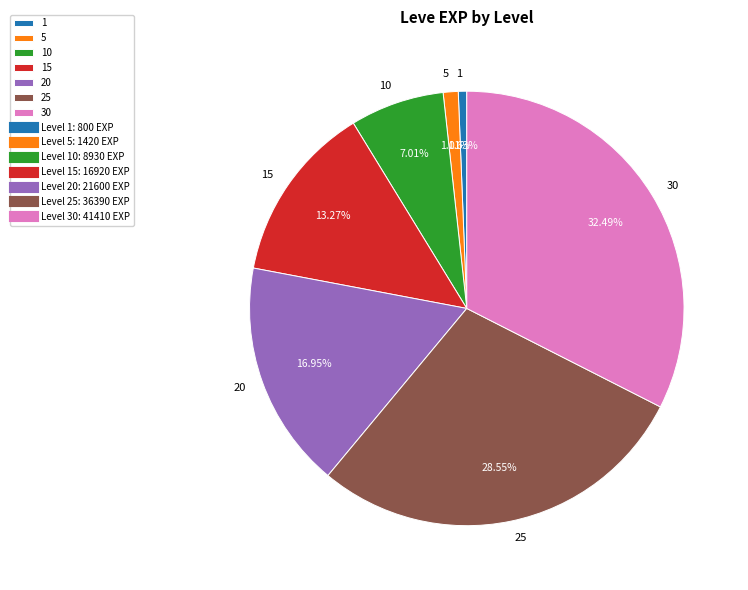

Does any single category account for the majority?

No